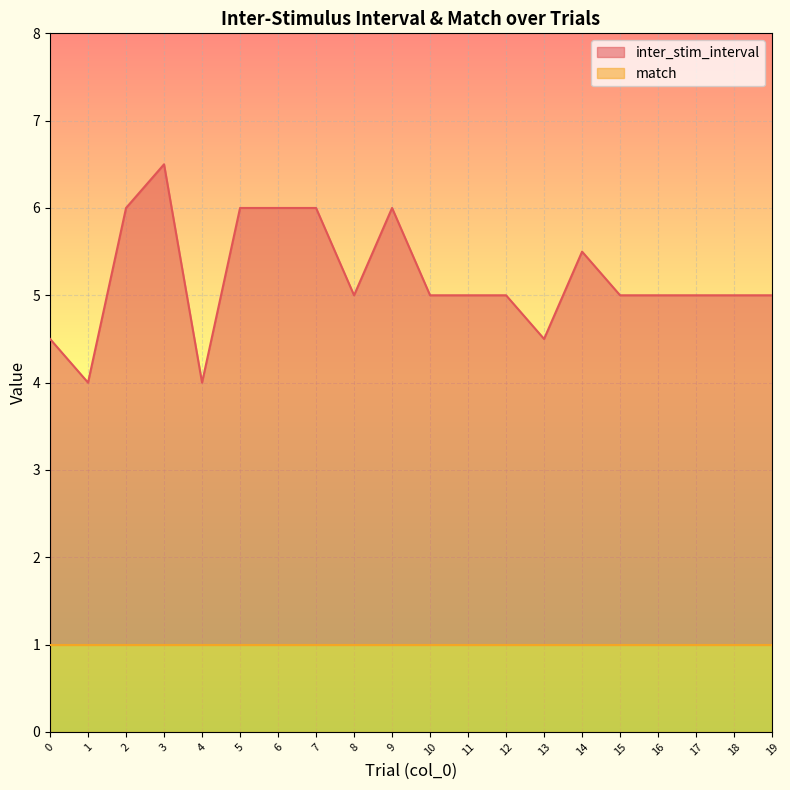

How many points are higher than both their immediate neighbors (excluding endpoints)?

3